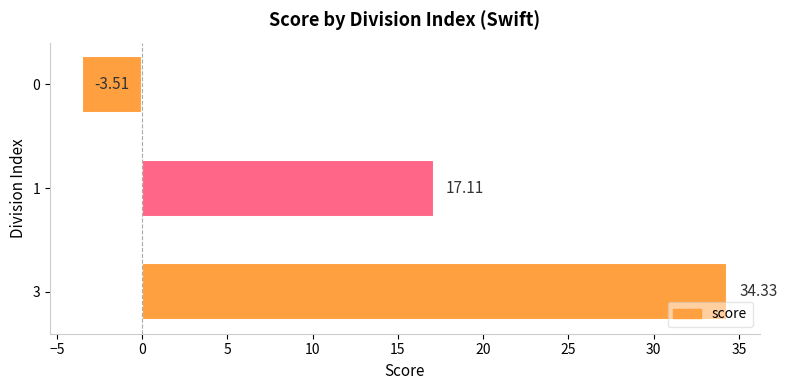

What is the ratio of the value at 1 to the value at 3?

0.5